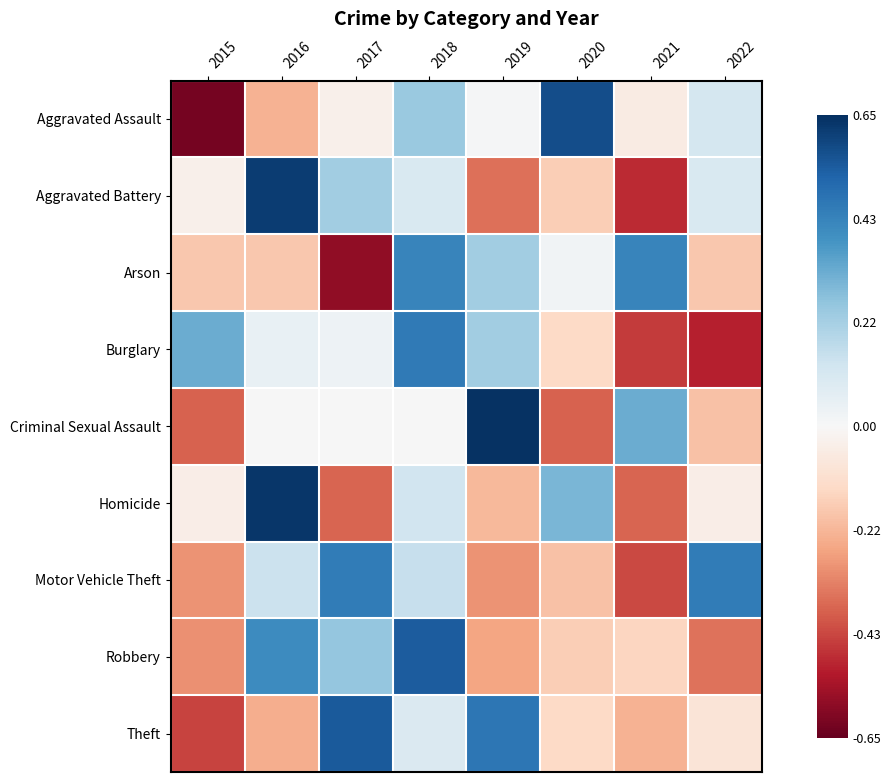

At which category is the sum across all series the highest?

2018